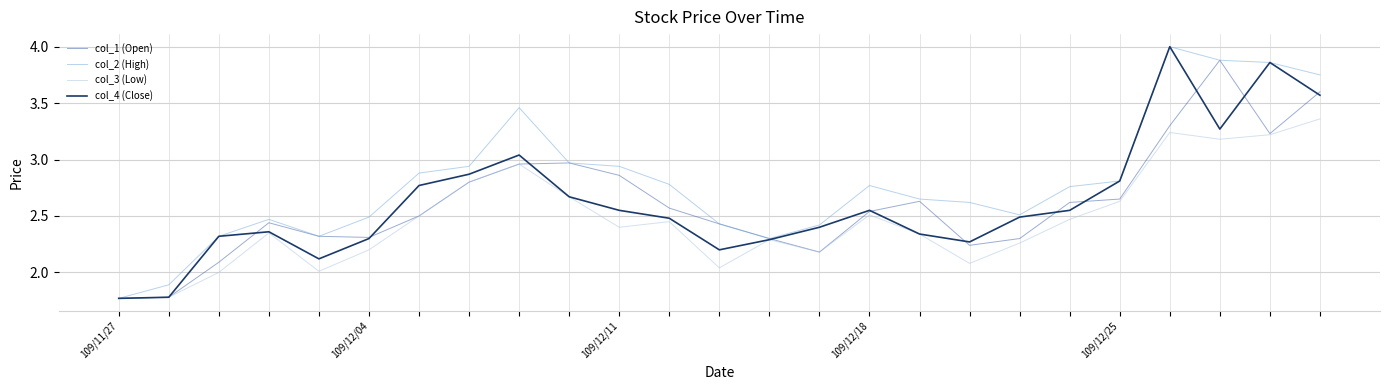

Which series has the largest total across all categories?

col_2 (High)